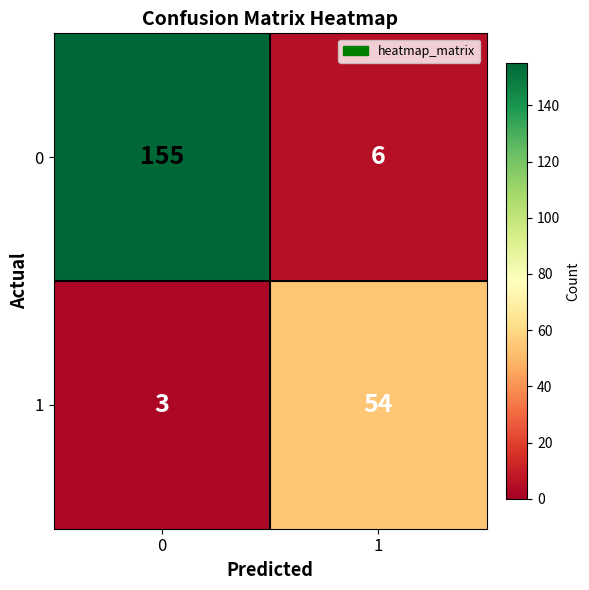

Rank the series by their average value, from highest to lowest.

0, 1